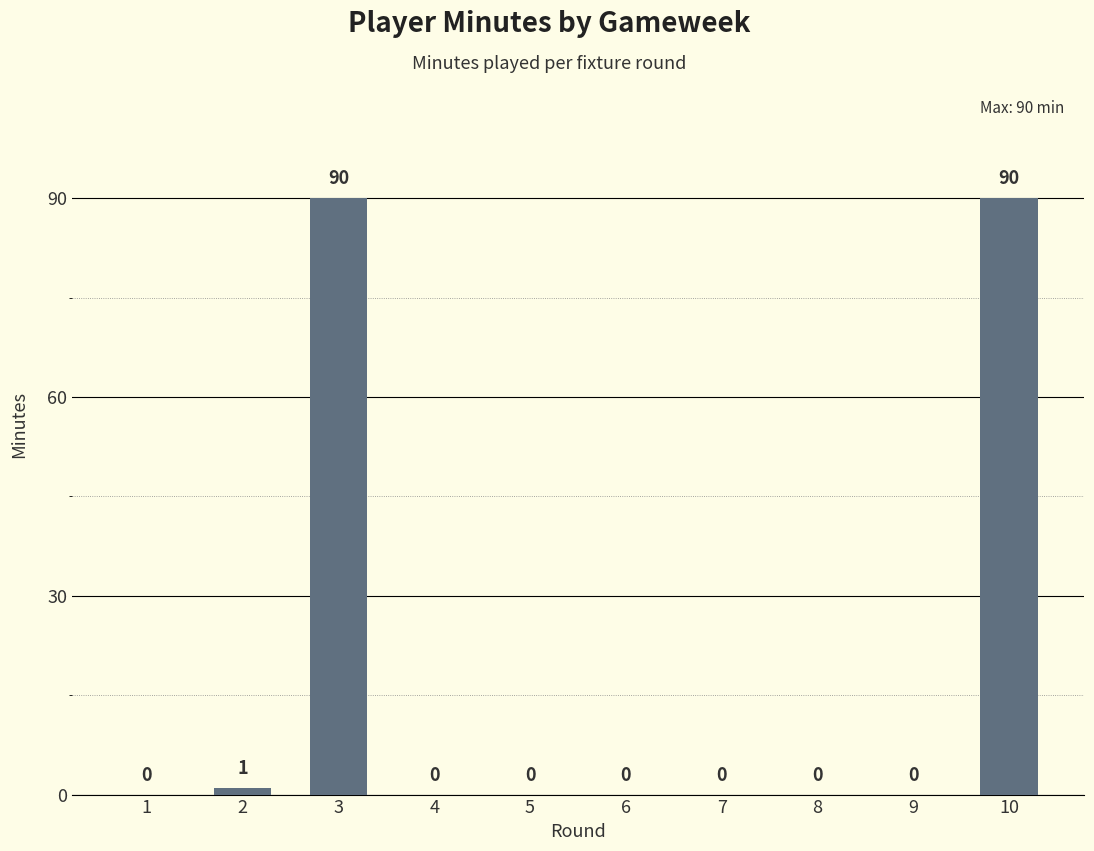

How many values are above zero?

3